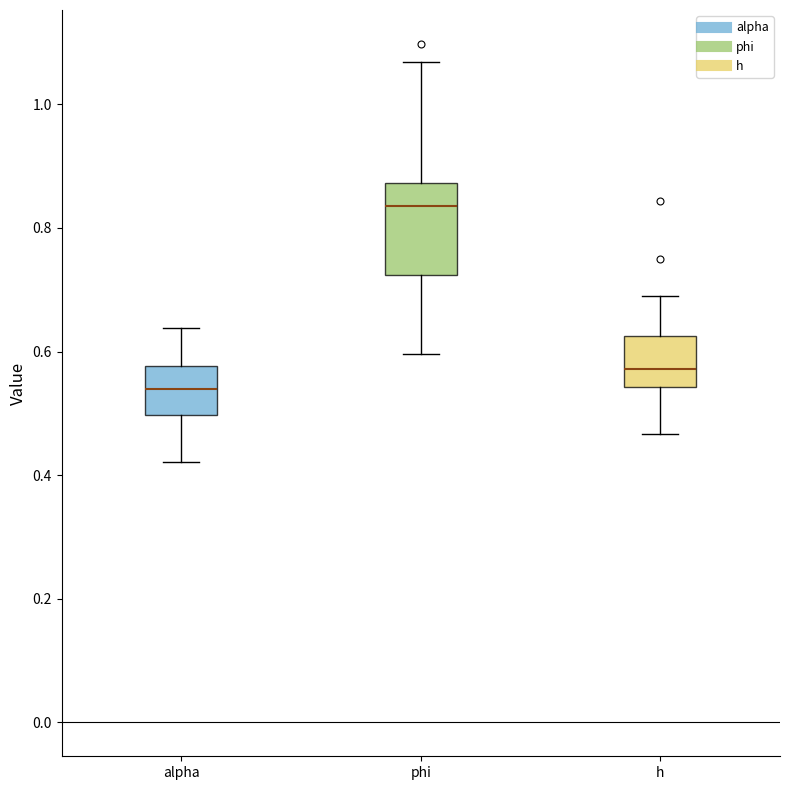

Where is the lower edge of the box for alpha on the y-axis? The values are not printed on the chart, so give them approximately, as read against the axis.

0.50